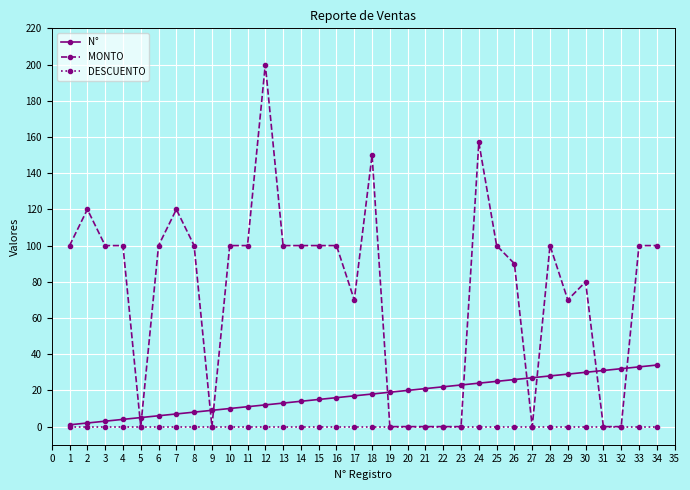

Which series ends up on top after the final intersection of N° and MONTO?

MONTO